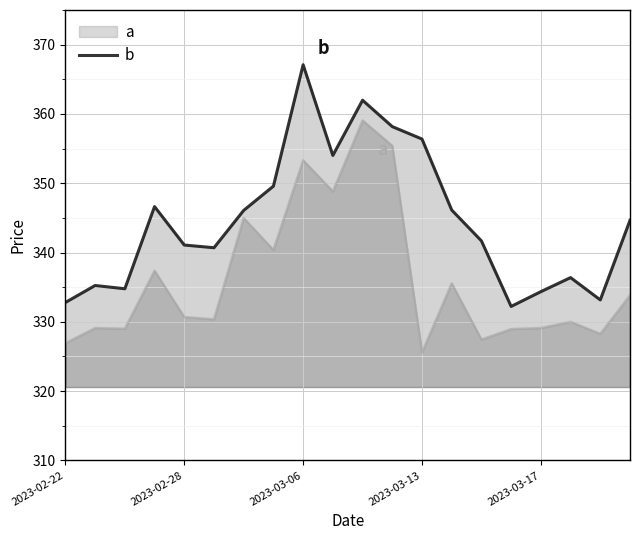

What is the difference between the maximum and minimum values?

34.9